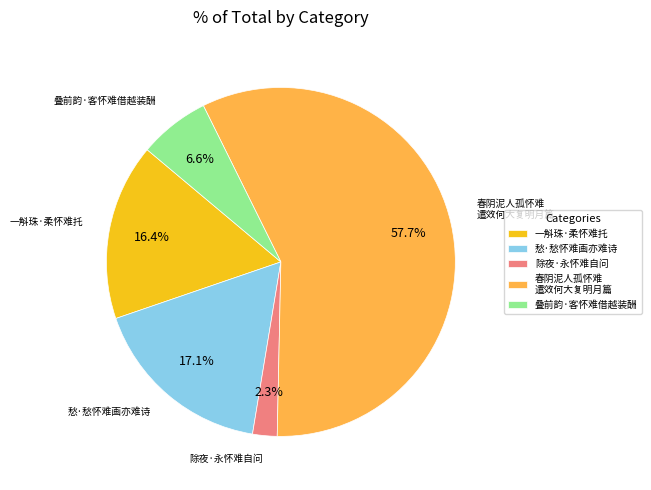

How many slices are in this pie chart?

5